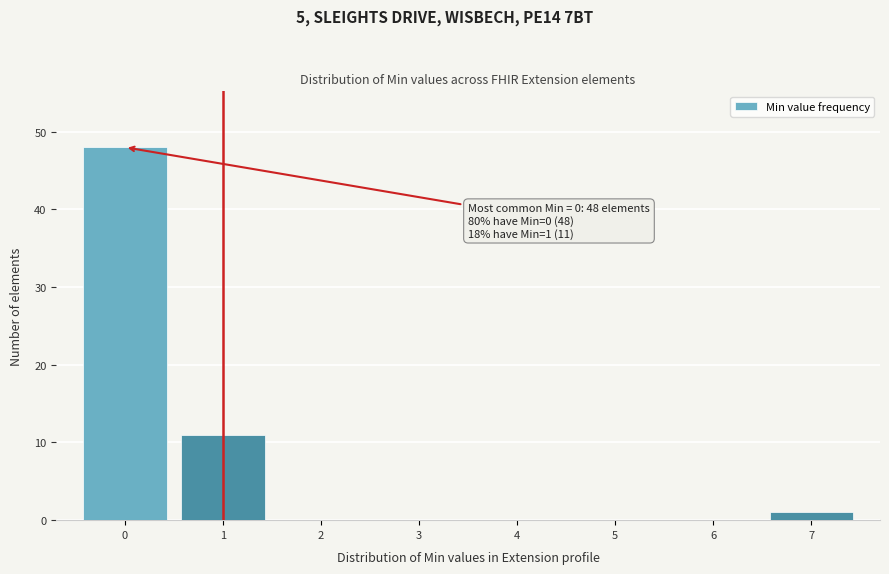

Reading left to right, what are all the values shown in this chart?

0=48	1=11	2=0	3=0	4=0	5=0	6=0	7=1